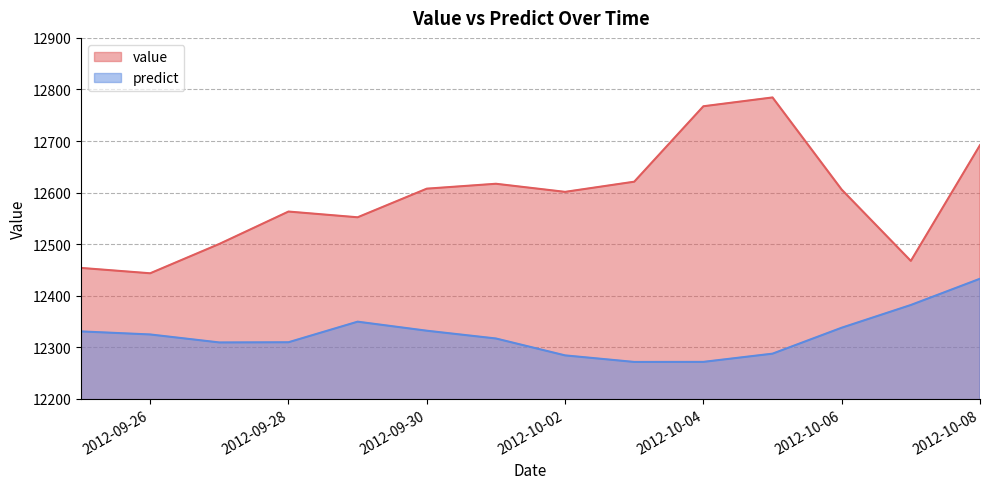

What is the sum of the predict values at 2012-10-04 and 2012-09-25?

24602.5